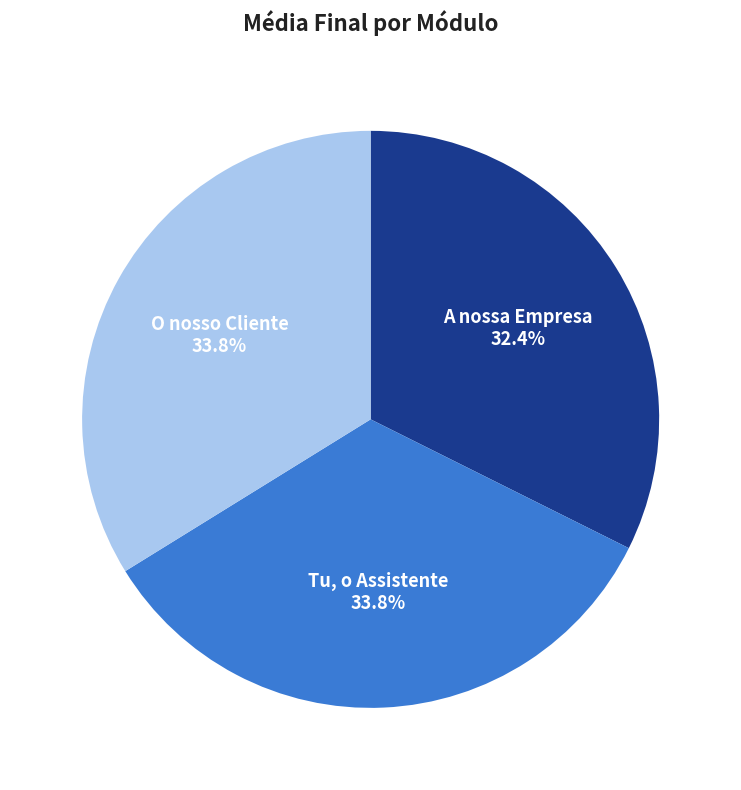

How many segments does this pie chart have?

3